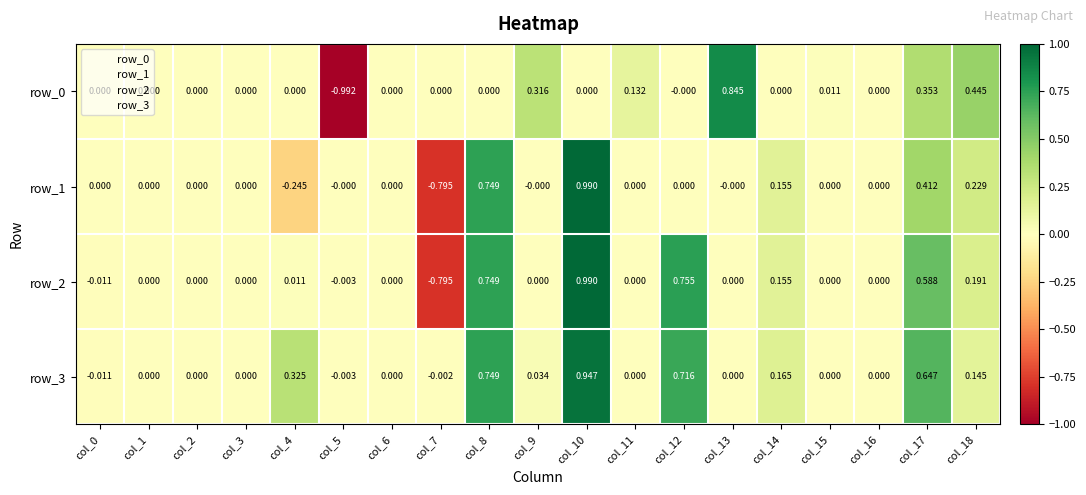

How many series are shown in this chart?

4